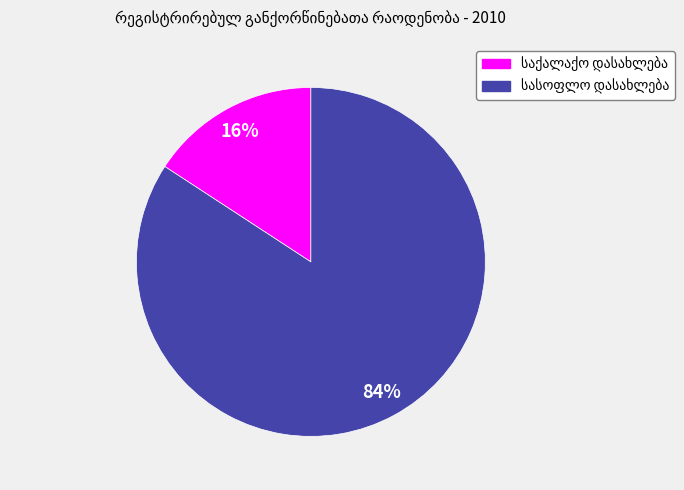

Is there any slice that represents more than half of the pie?

Yes